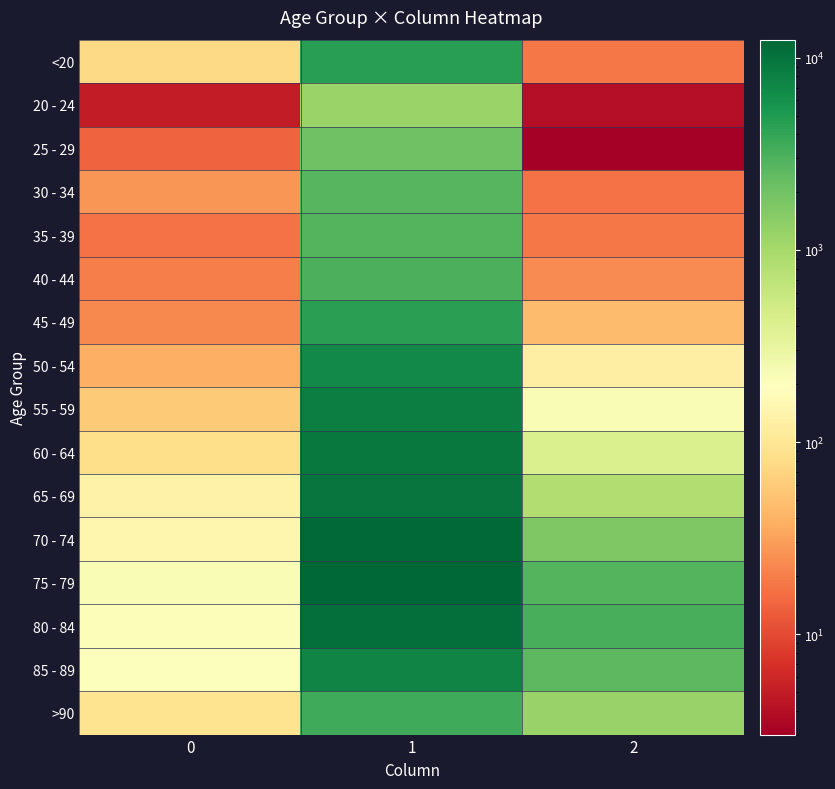

What is the minimum value shown in the chart?

3